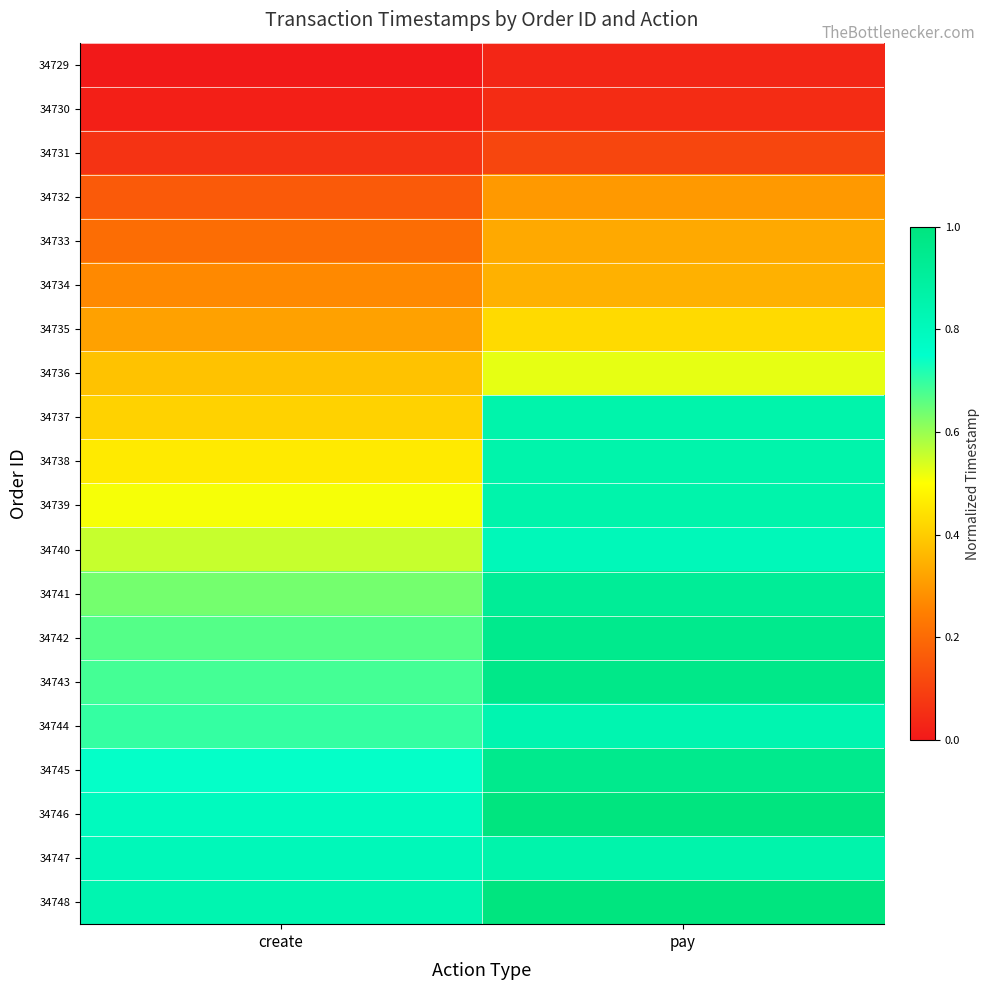

Reading left to right, extract all data points from this chart.

34729: create=0.0	pay=0.0
34730: create=0.0	pay=0.0
34731: create=0.1	pay=0.1
34732: create=0.2	pay=0.3
34733: create=0.2	pay=0.3
34734: create=0.3	pay=0.3
34735: create=0.3	pay=0.4
34736: create=0.4	pay=0.5
34737: create=0.4	pay=0.9
34738: create=0.5	pay=0.9
34739: create=0.5	pay=0.9
34740: create=0.6	pay=0.8
34741: create=0.6	pay=0.9
34742: create=0.7	pay=1.0
34743: create=0.7	pay=1.0
34744: create=0.7	pay=0.8
34745: create=0.7	pay=1.0
34746: create=0.8	pay=1.0
34747: create=0.8	pay=0.9
34748: create=0.8	pay=1.0